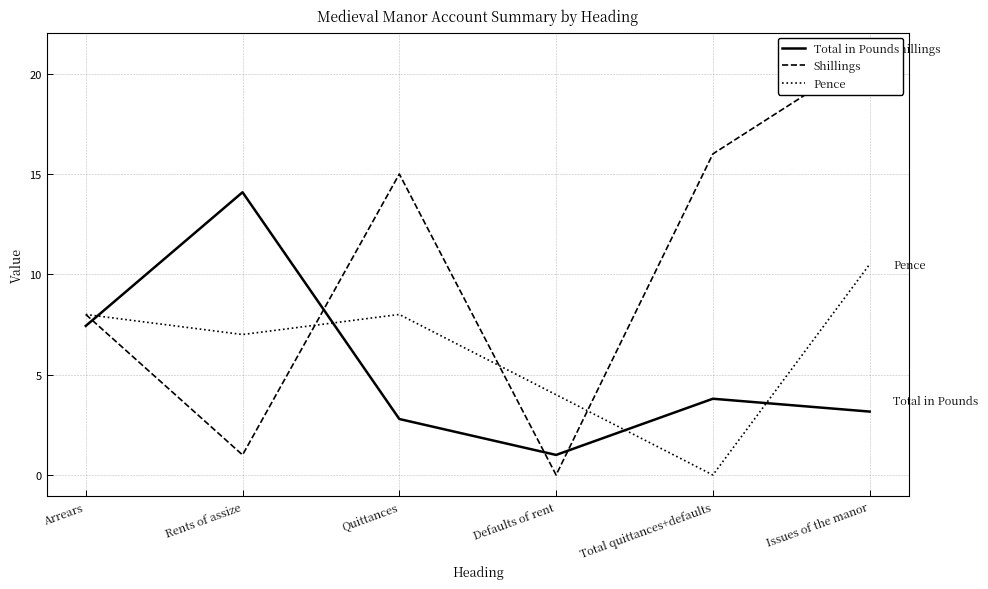

Between Issues of the manor and Quittances, which is larger?

Issues of the manor